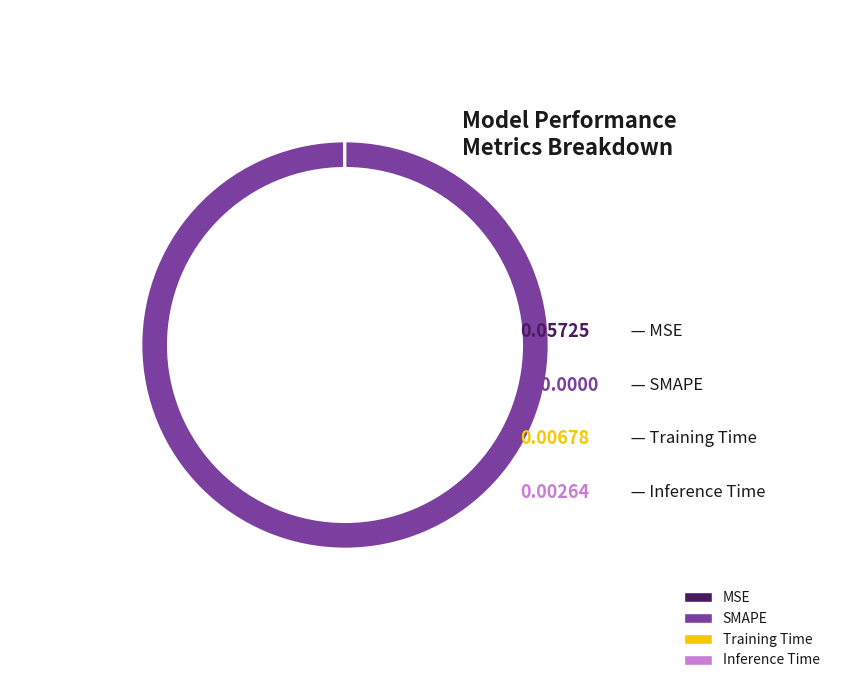

What is the largest slice in the pie chart?

SMAPE